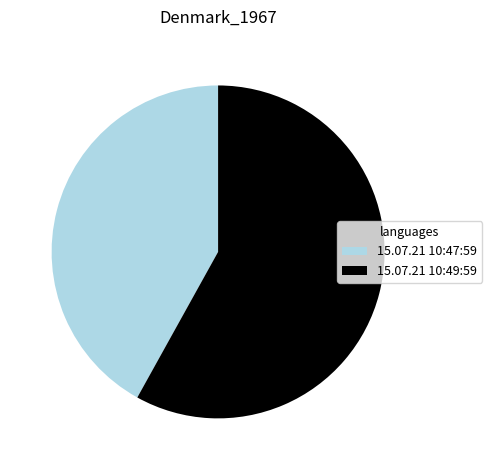

What is the majority slice?

15.07.21 10:49:59